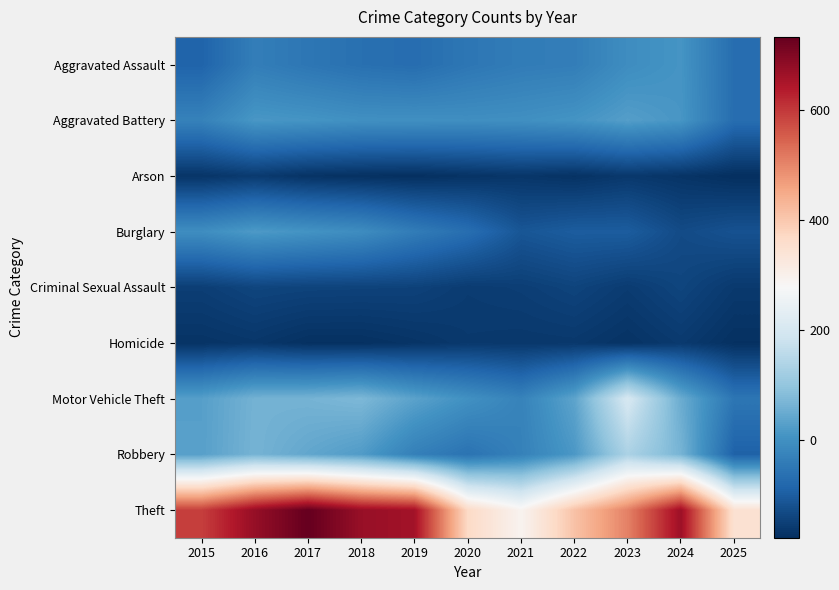

Which series has the largest total across all categories?

Theft